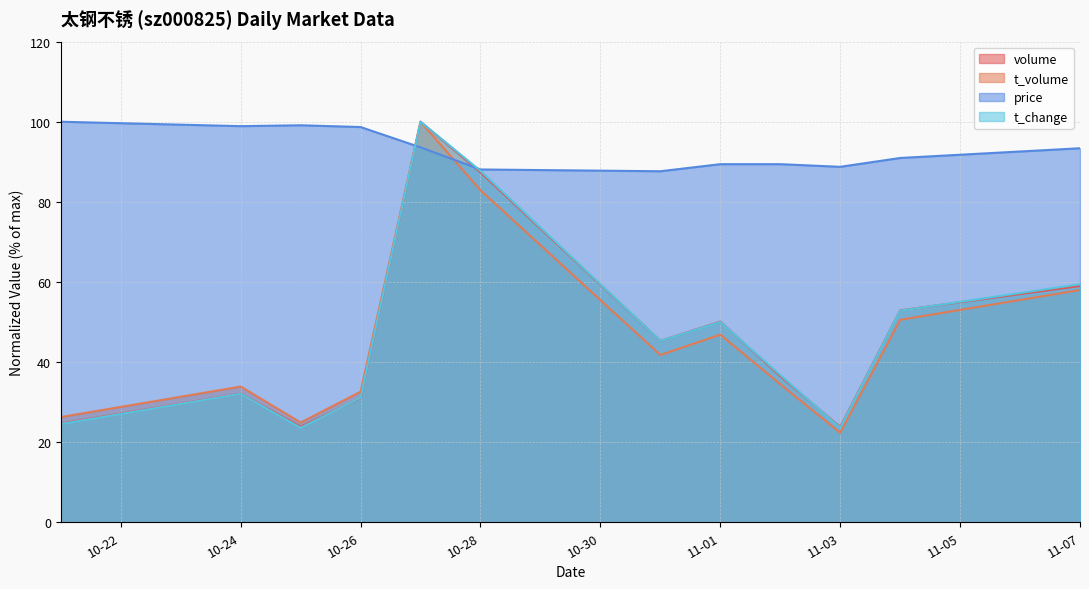

Is it true that volume equals 17.1 at 10-26?

False